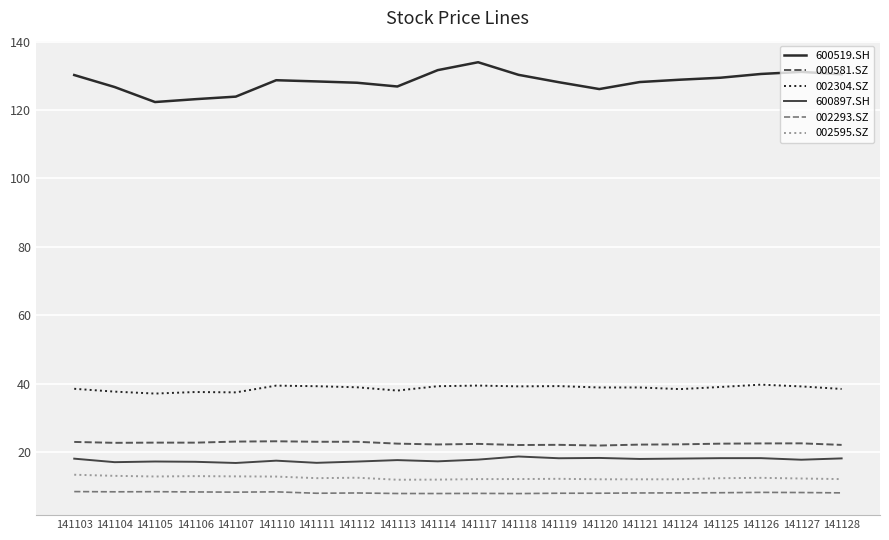

What is the greatest value displayed?

134.0